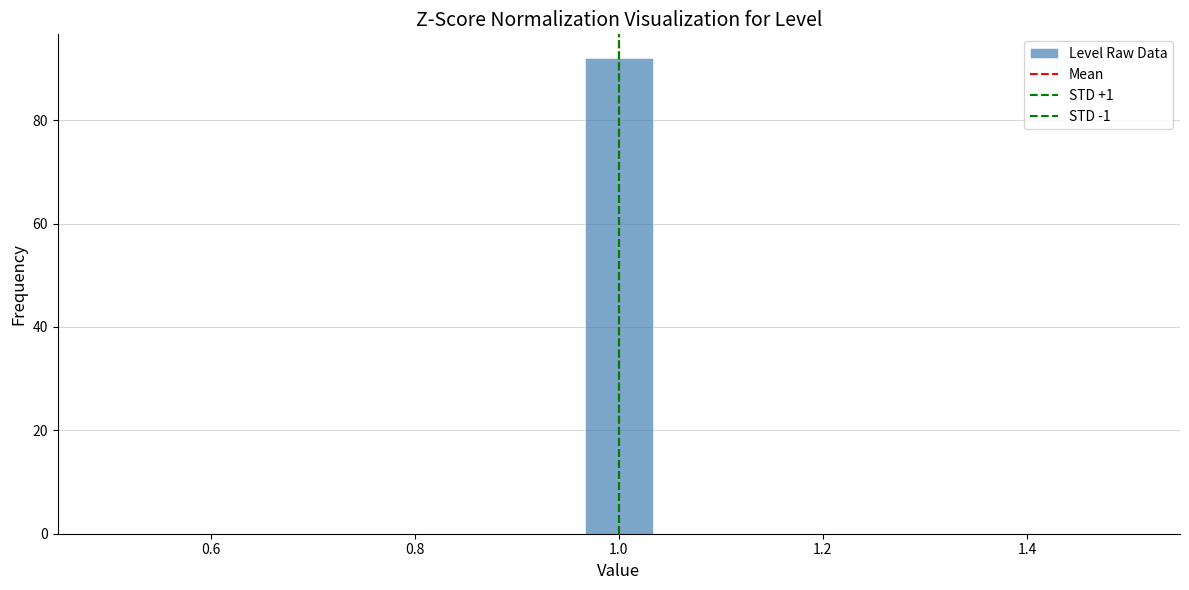

Read against the x-axis, roughly where is the centre of the tallest bar?

1.00